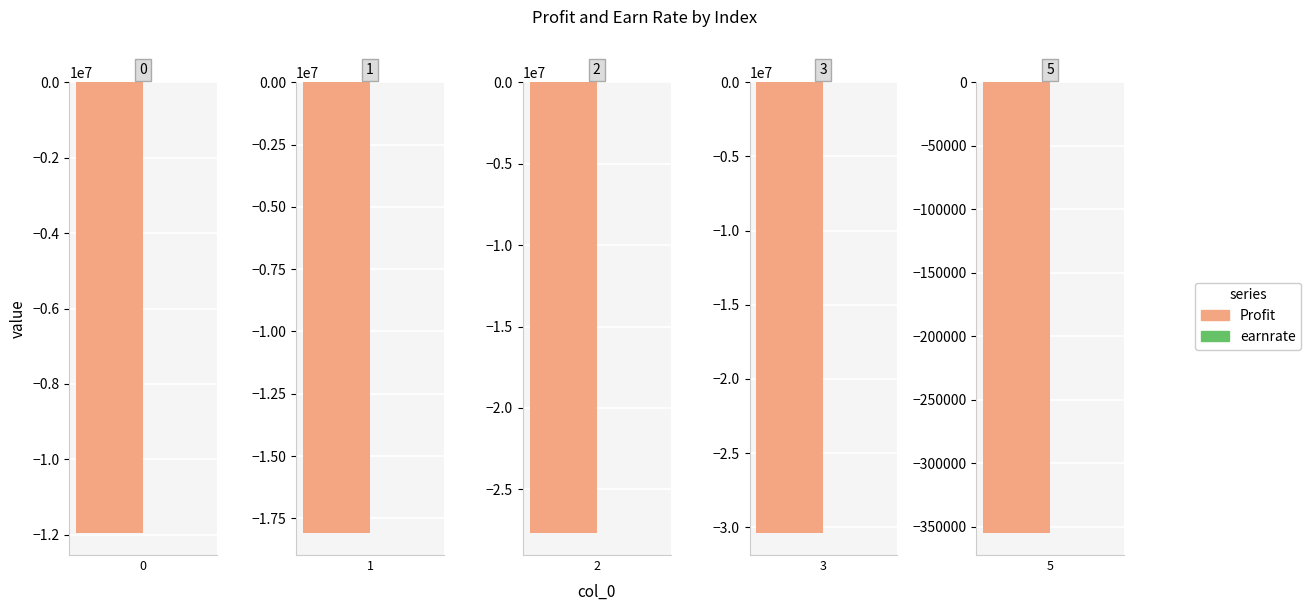

What are all the series names shown in the legend?

Profit, earnrate